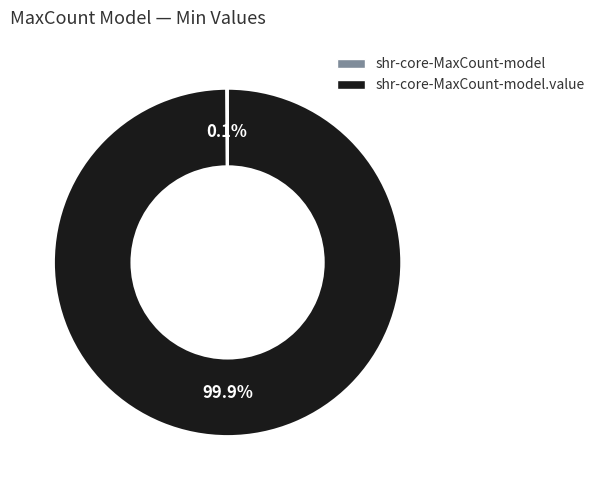

To the nearest percent, what is the average slice percentage?

50%